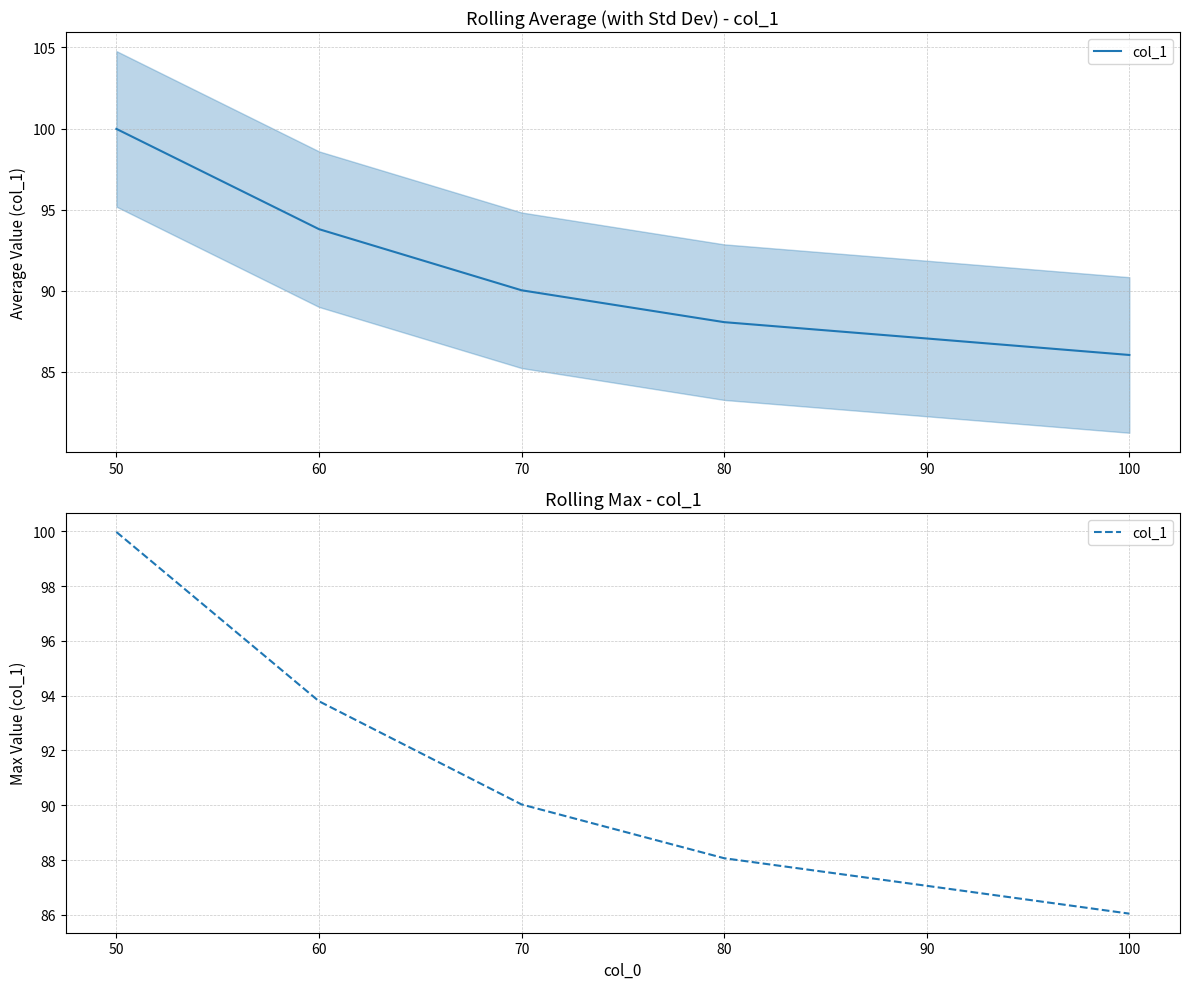

What is the ratio of the value at 60 to the value at 80?

1.1